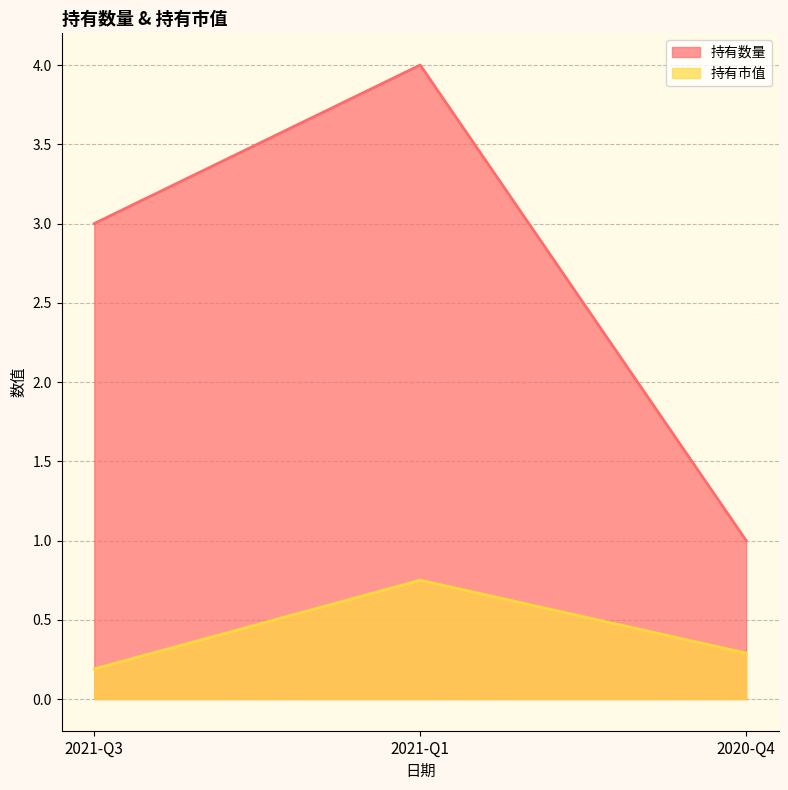

At how many categories does at least one series exceed 0?

3